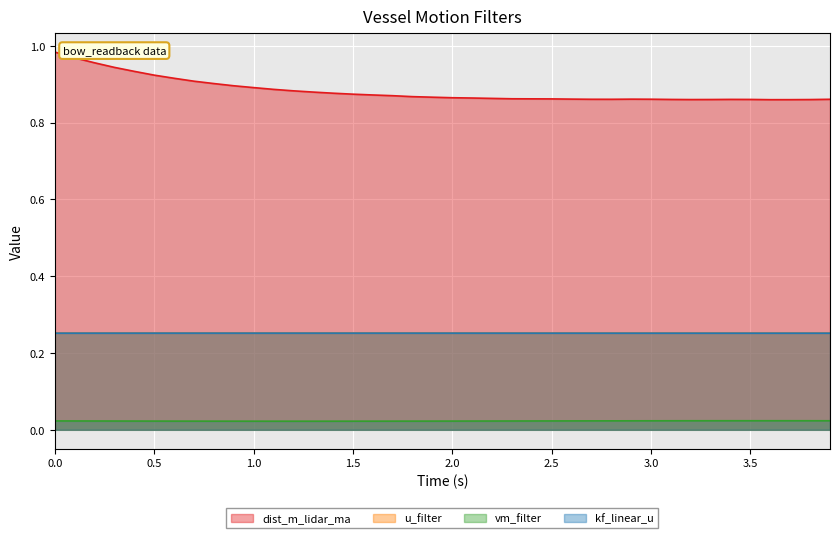

How many series are shown in this chart?

4